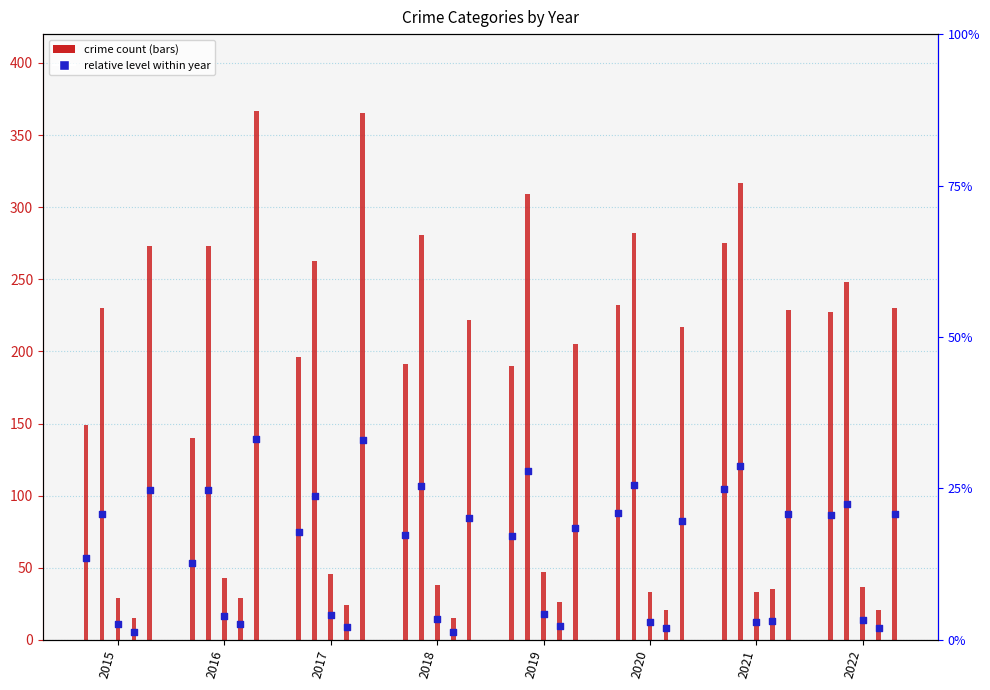

At how many categories does at least one series exceed 16?

8